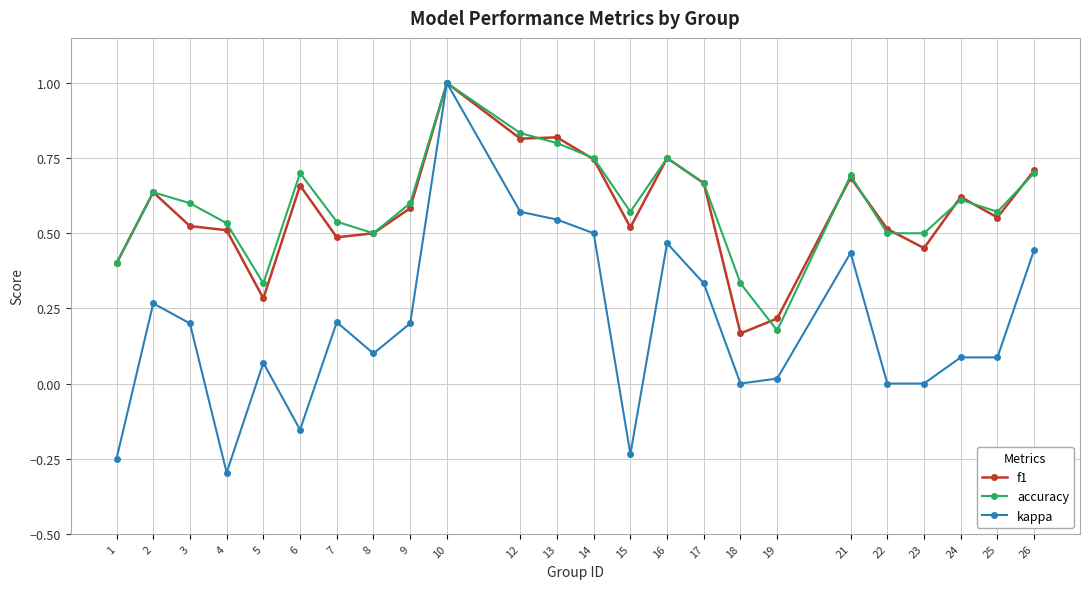

Where is the first local minimum for kappa?

4